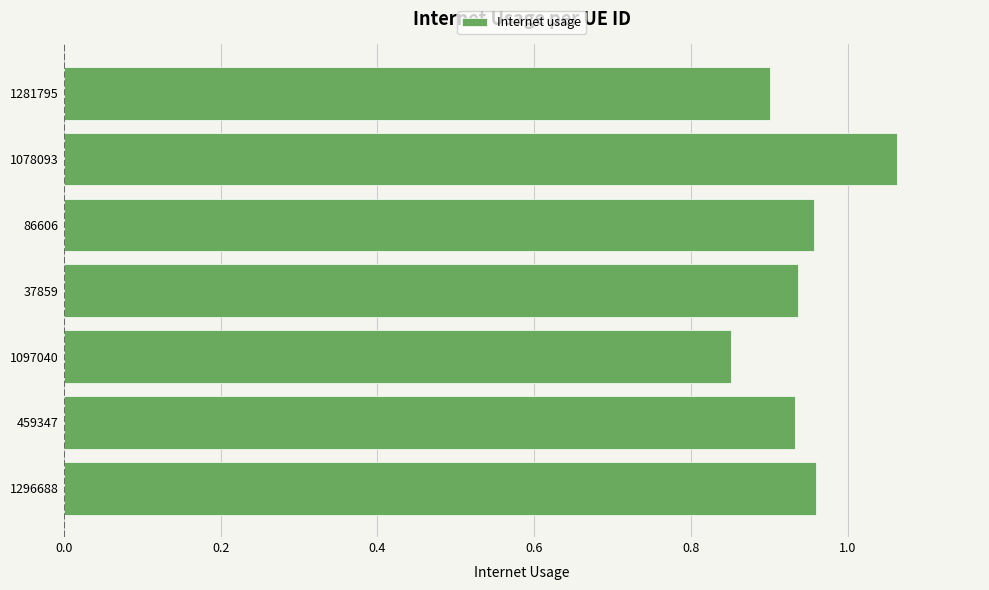

Which label corresponds to the largest value in the chart?

1078093